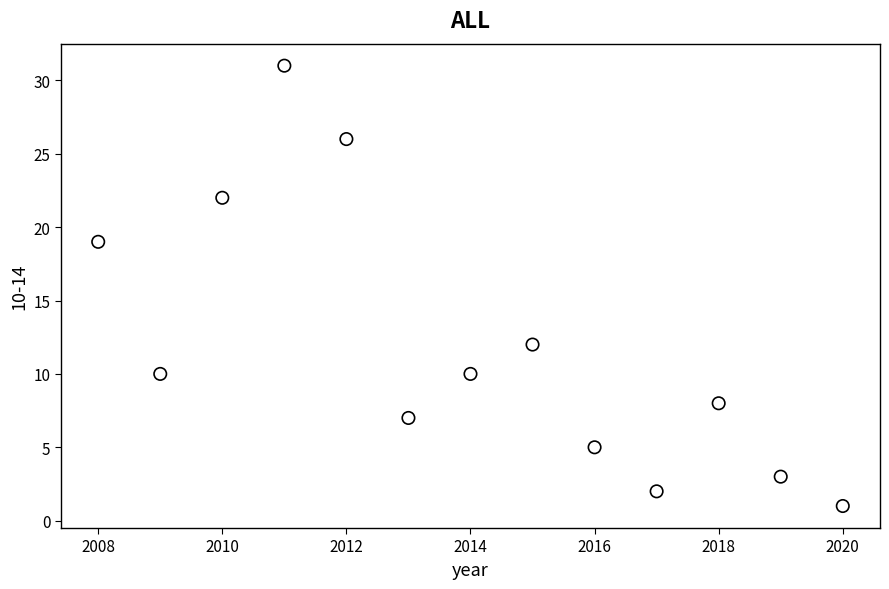

What Y value in the scatter plot is closest to 16?

19